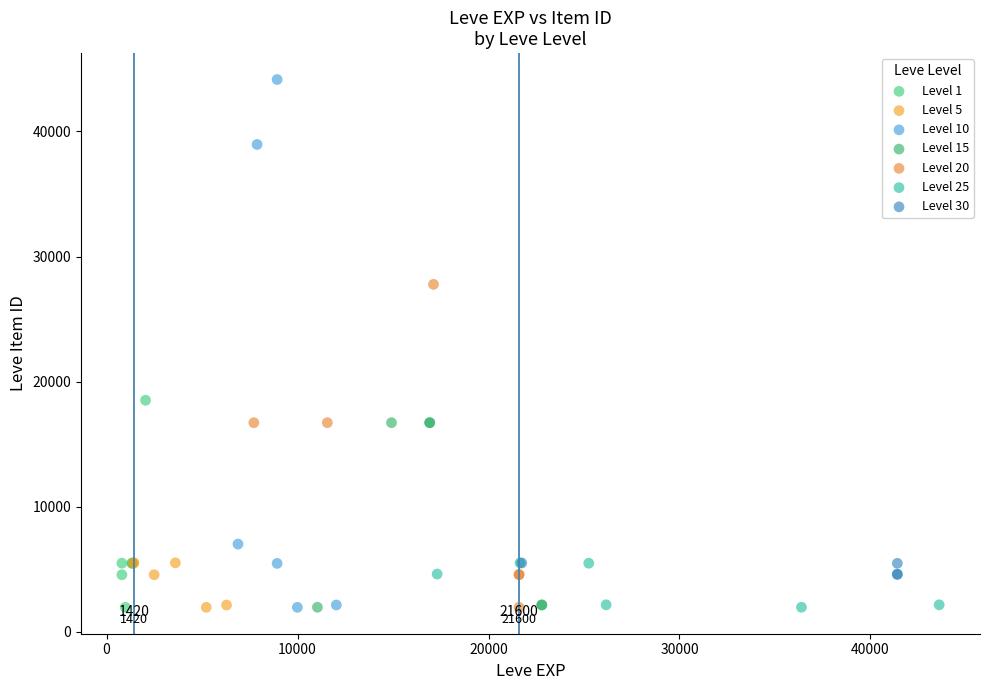

Which series has the largest Y range (max minus min)?

Level 10